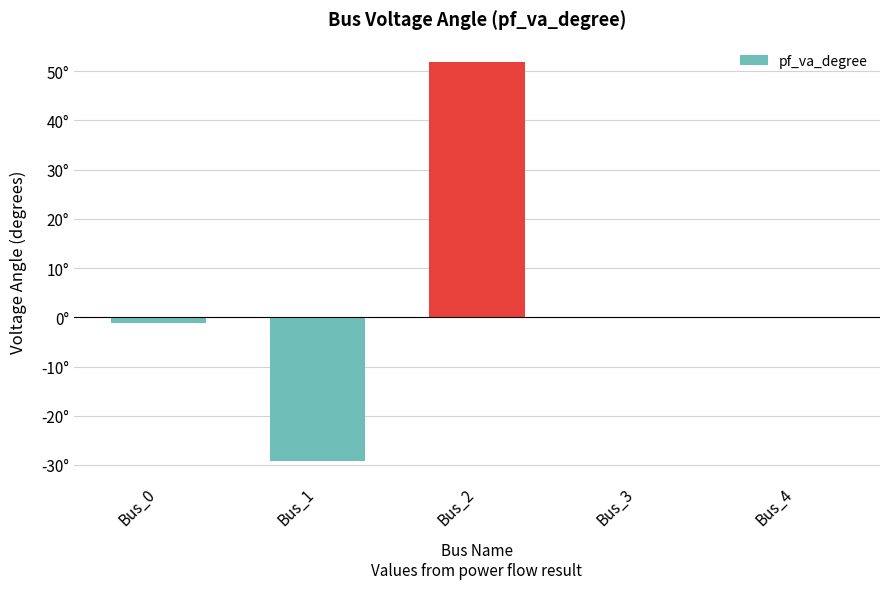

Reading left to right, list all the values displayed in this chart.

Bus_0=-1.1	Bus_1=-29.2	Bus_2=51.9	Bus_3=-0.0	Bus_4=-0.0